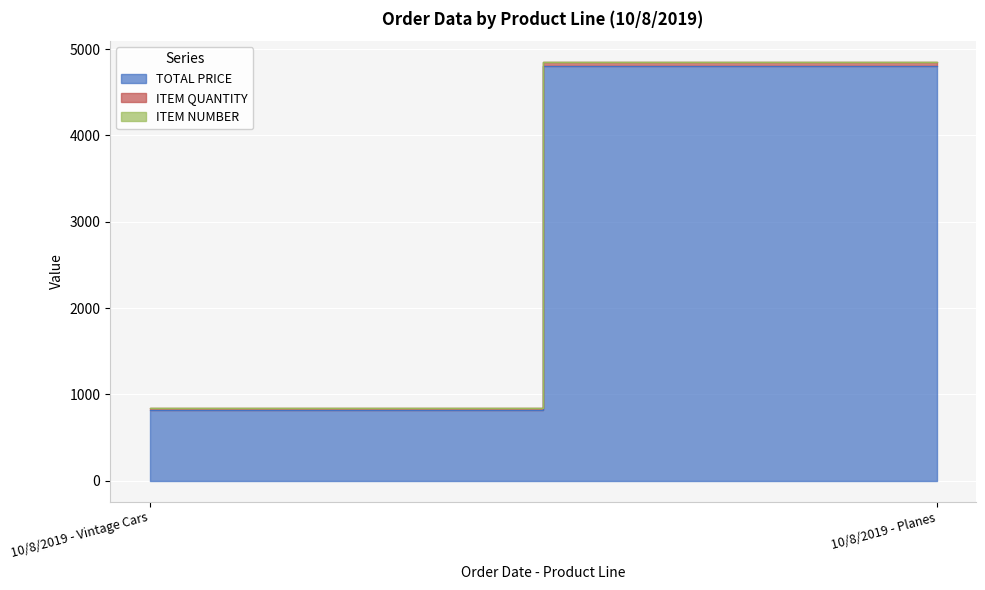

What is the value of the ITEM QUANTITY point at the 2nd from the left?

48.0